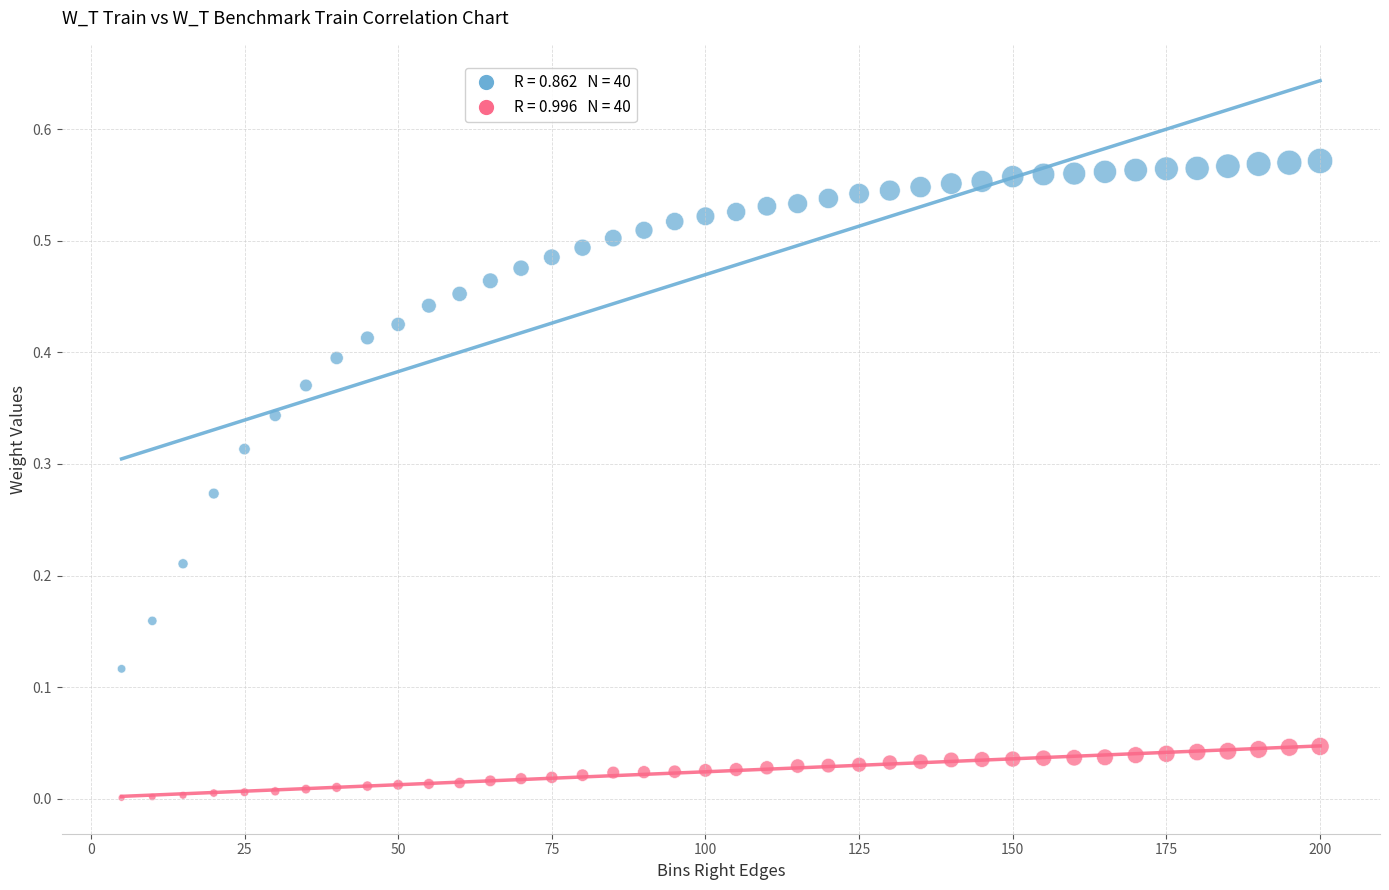

Across all data points, what is the range of X values (max minus min)?

195.0